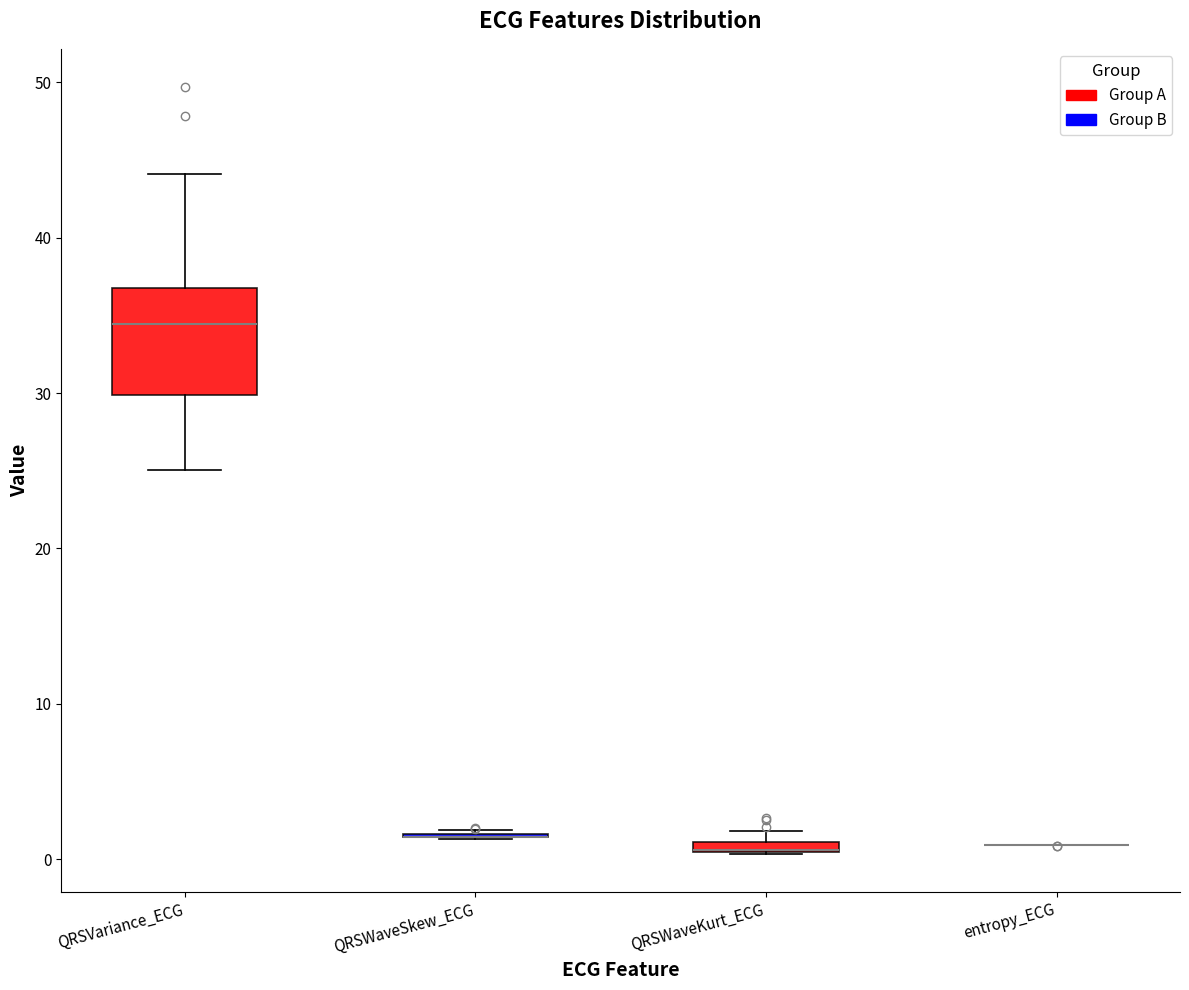

Which box is the tallest, from its lower edge to its upper edge?

QRSVariance_ECG